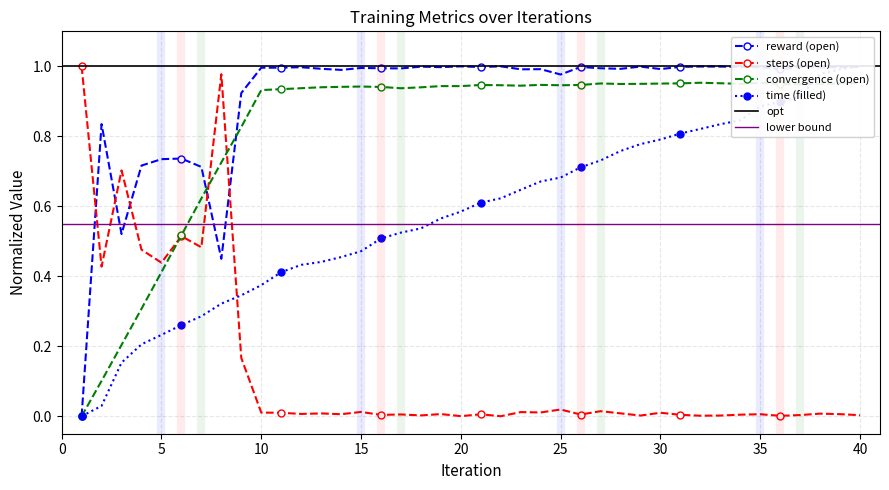

How many times do steps and time cross each other?

1